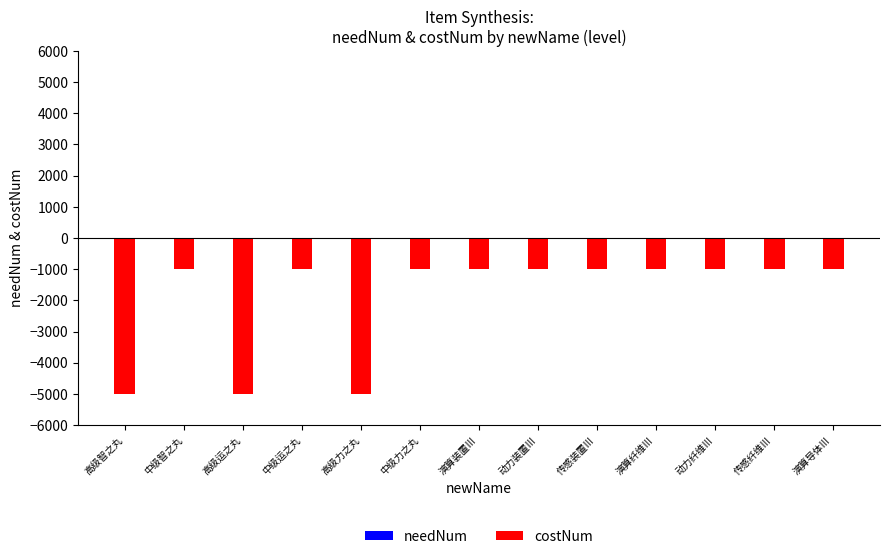

Which has a higher value, 高级力之丸 or 高级运之丸?

高级力之丸